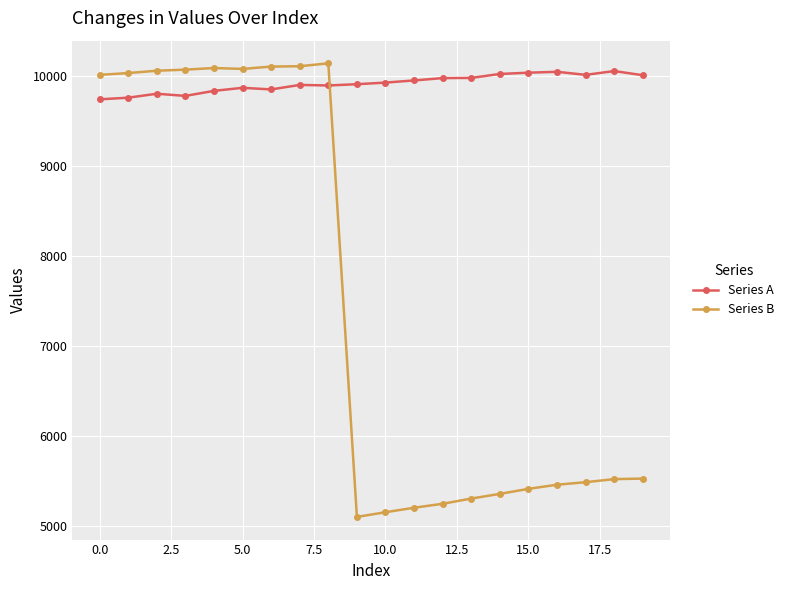

Which series has the largest total across all categories?

Series A